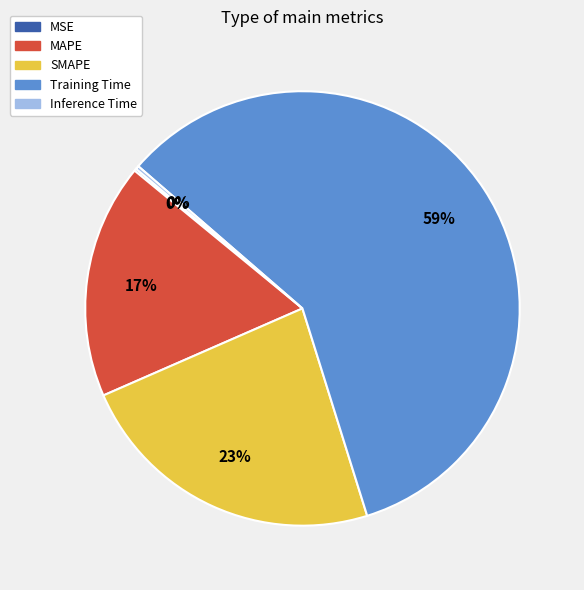

Approximately how many times larger is the value at MAPE compared to Training Time?

0.3